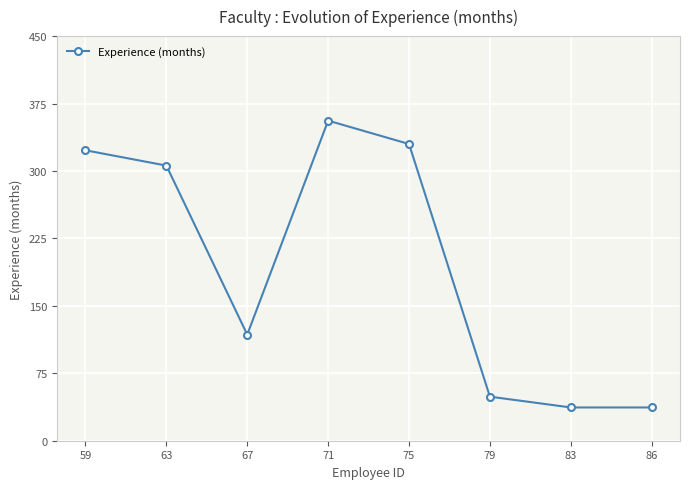

What is the value of the 2nd point from the left?

306